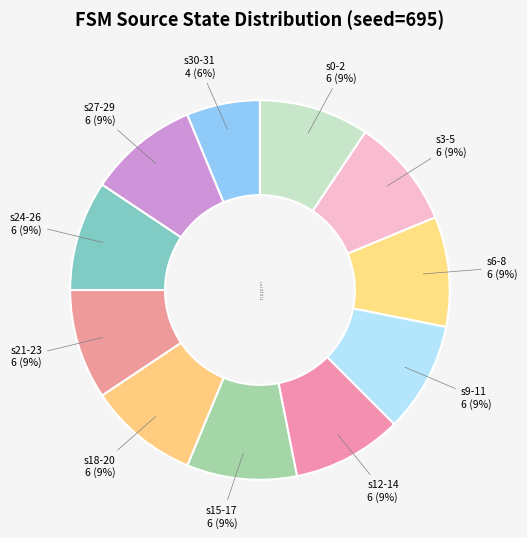

How many slices are in this pie chart?

11